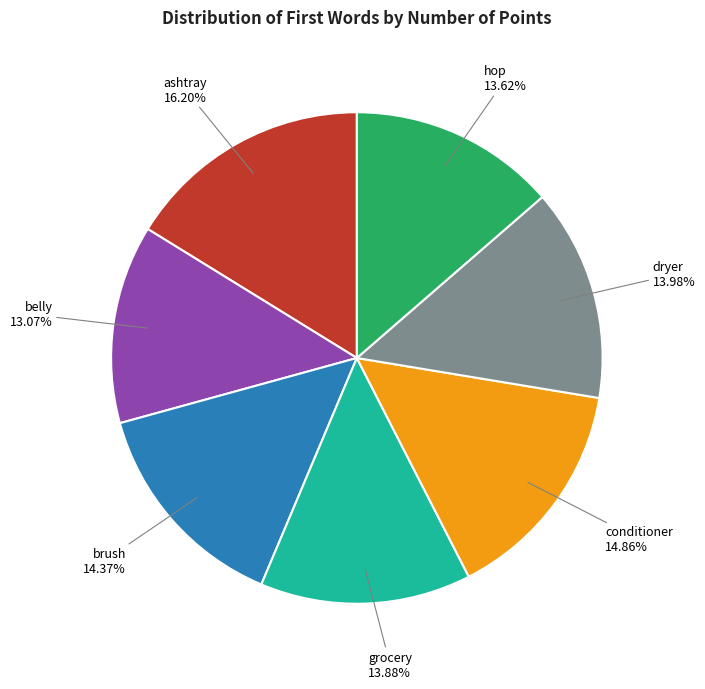

Is hop the majority of the pie?

No